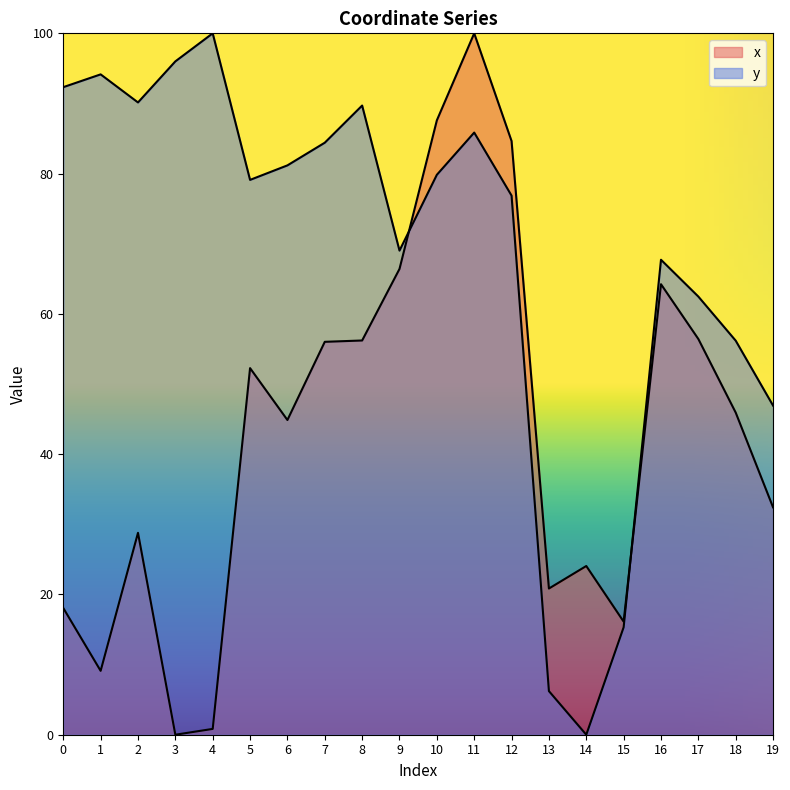

The y series shows 165.3 at 0. True or false?

False